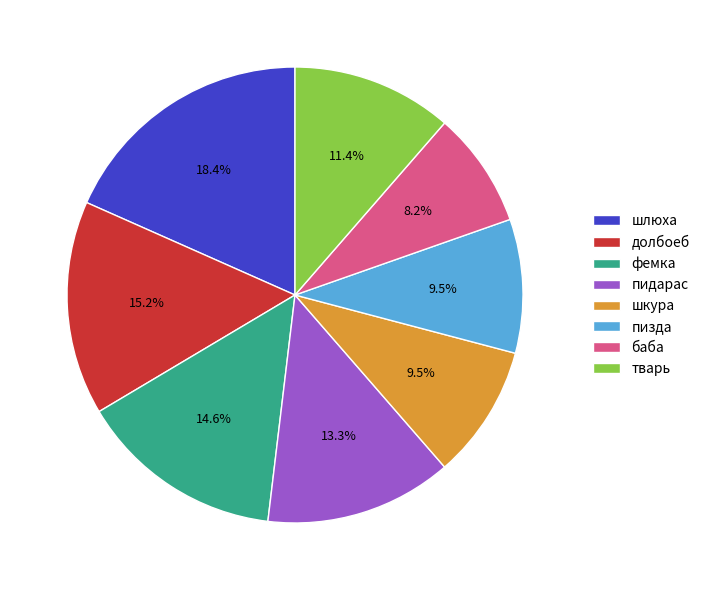

Is it true that шлюха is 18% of the pie?

True